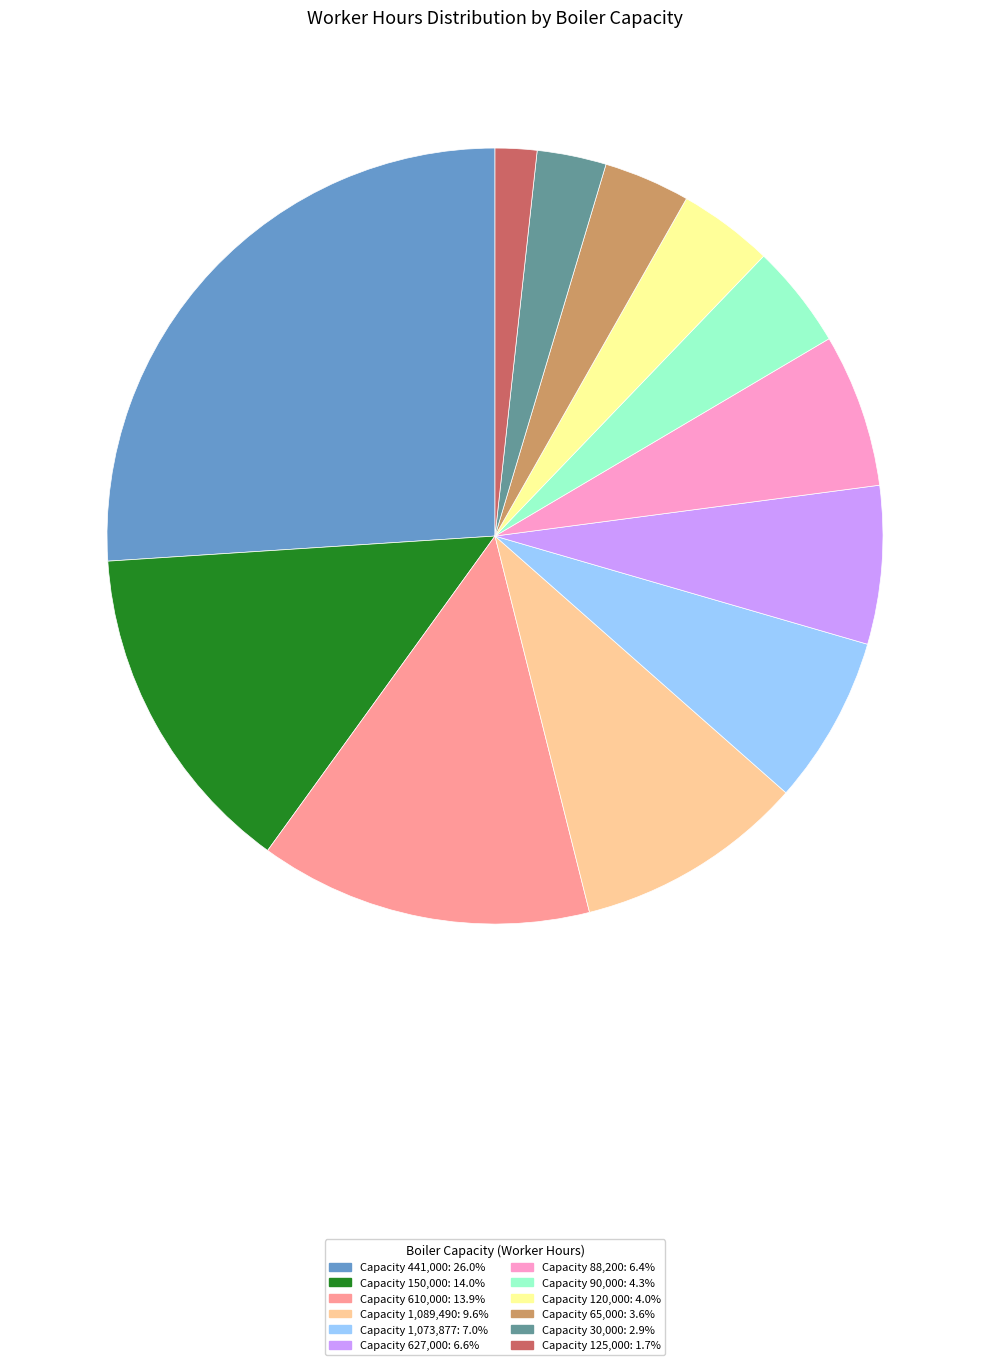

Does any single category account for the majority?

No